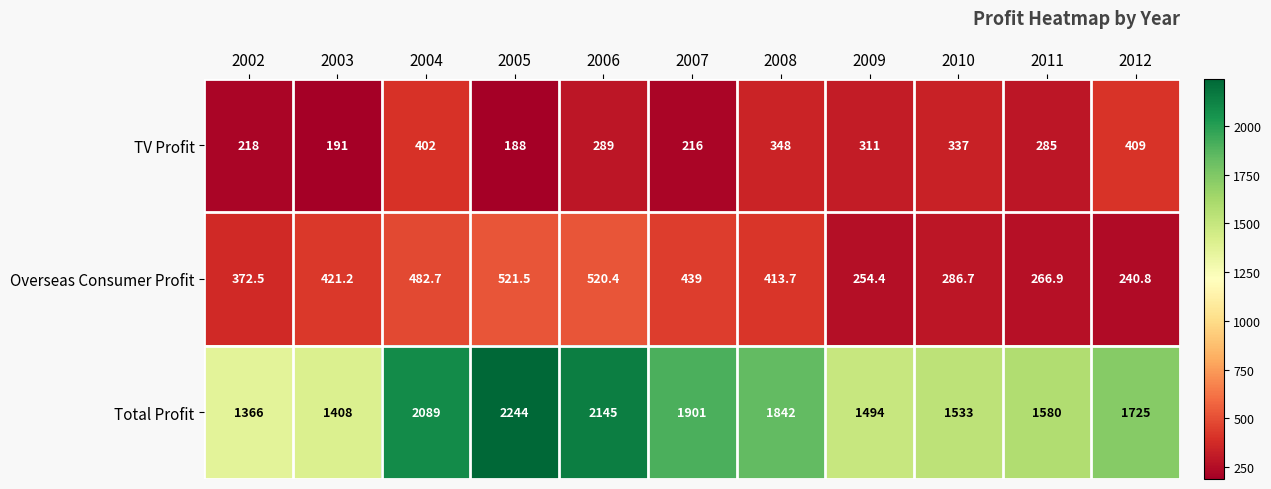

What is the difference between the Total Profit values at 2010 and 2003?

125.0